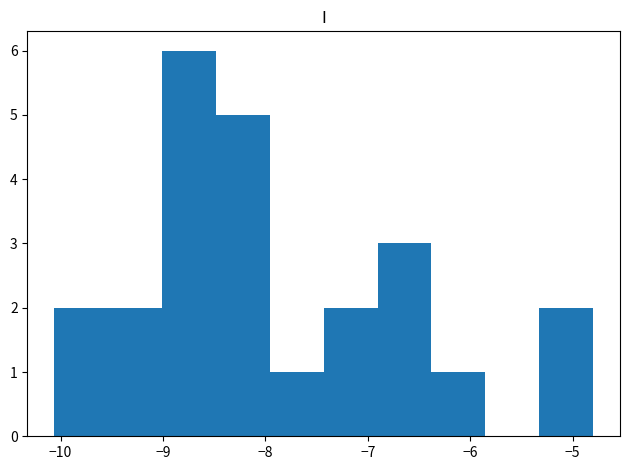

What is the height of the bar covering -9.0 to -8.5 on the x-axis? Neither the bar edges nor the heights are printed on the chart, so give them approximately, as read against the axes.

6